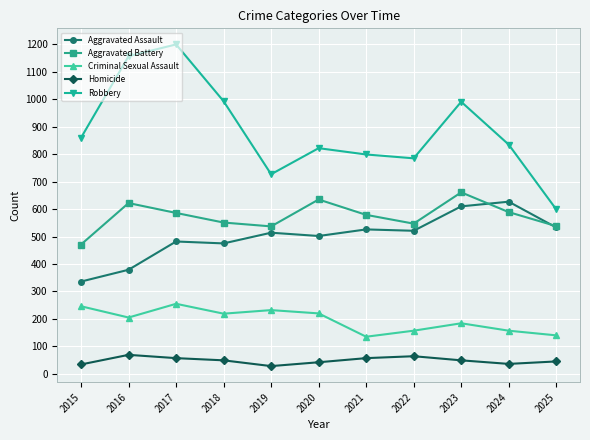

How many data points in Robbery are less than 835?

5